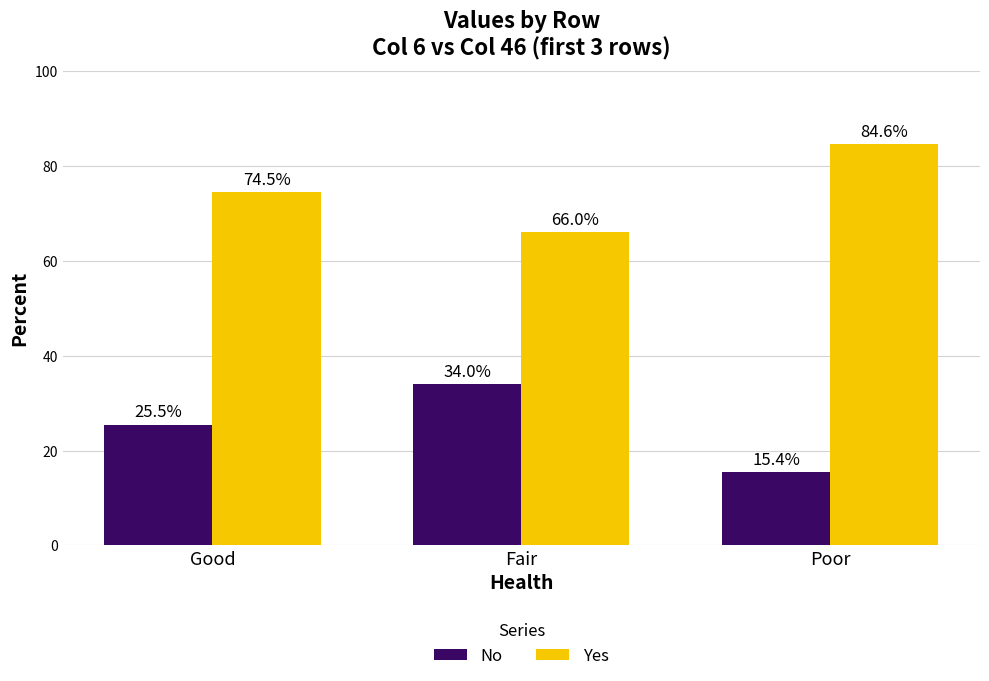

What is the label of the 3rd bar from the left?

Poor